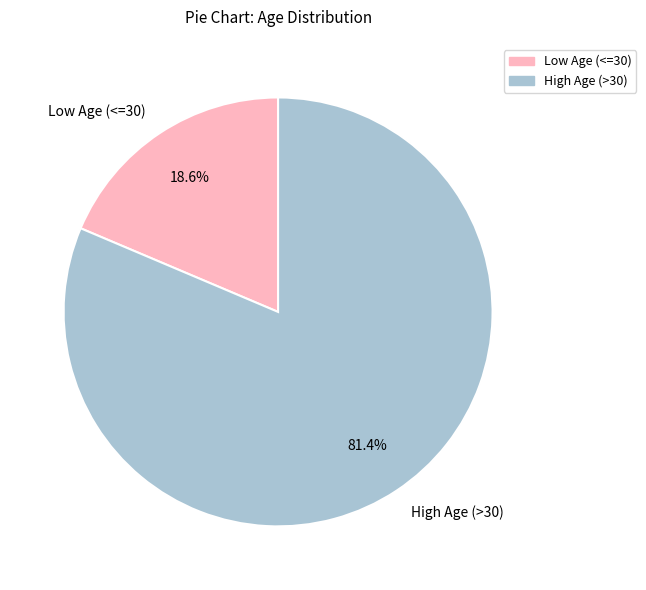

Which has a higher value, Low Age (<=30) or High Age (>30)?

High Age (>30)